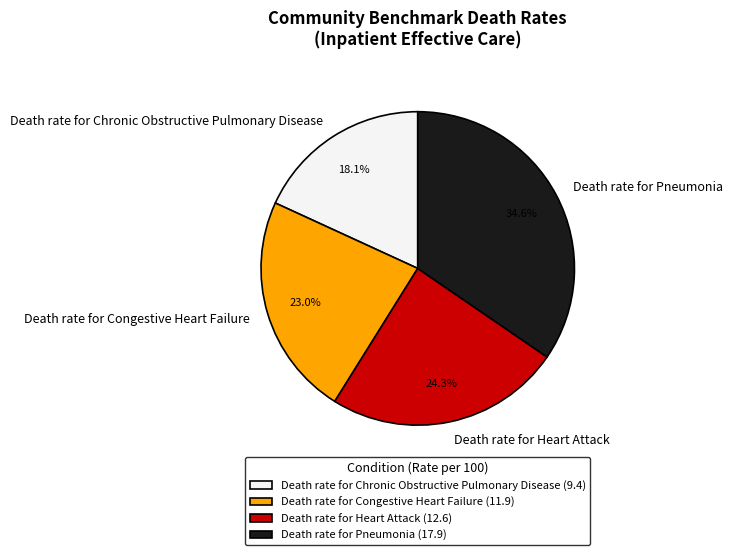

How many segments does this pie chart have?

4